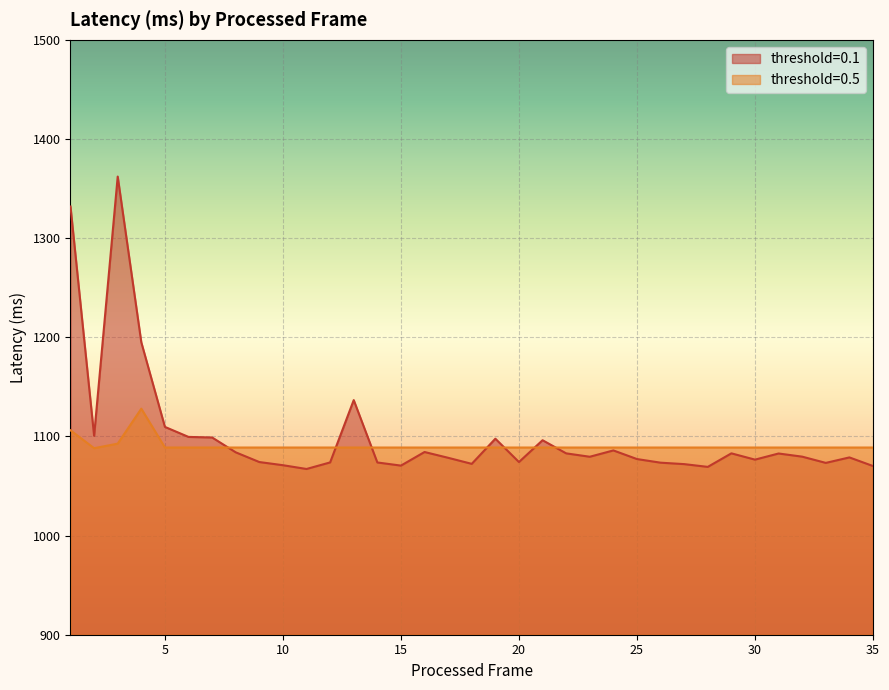

Which series ends up on top after the final intersection of threshold=0.5 and threshold=0.1?

threshold=0.5